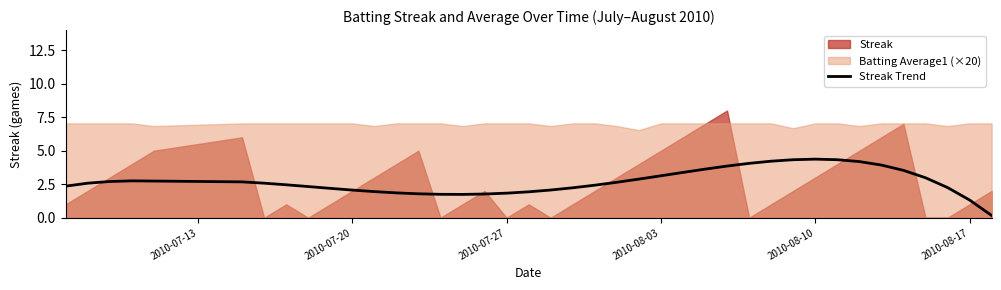

The value of Streak Trend at 2010-08-17 is 1.3. True or false?

True